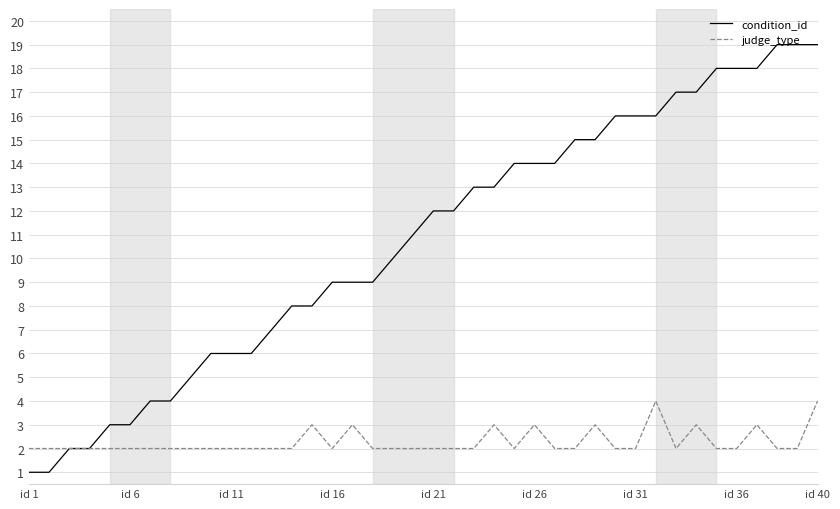

Which series has the largest total across all categories?

condition_id